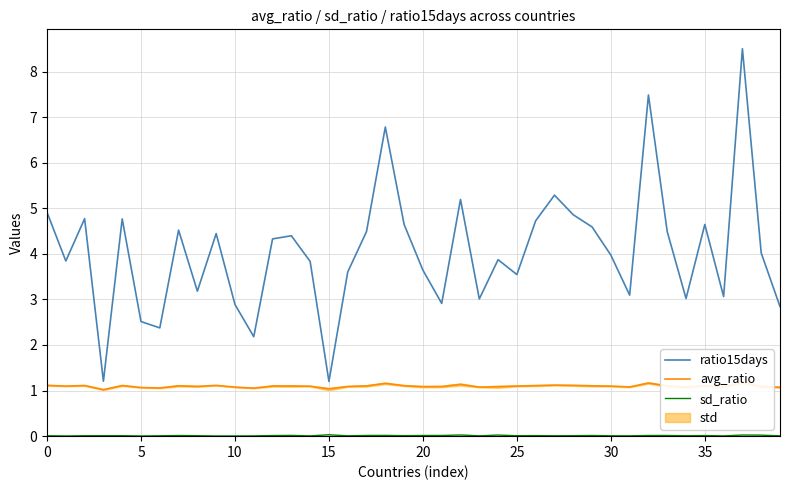

How many data points does each series have?

40